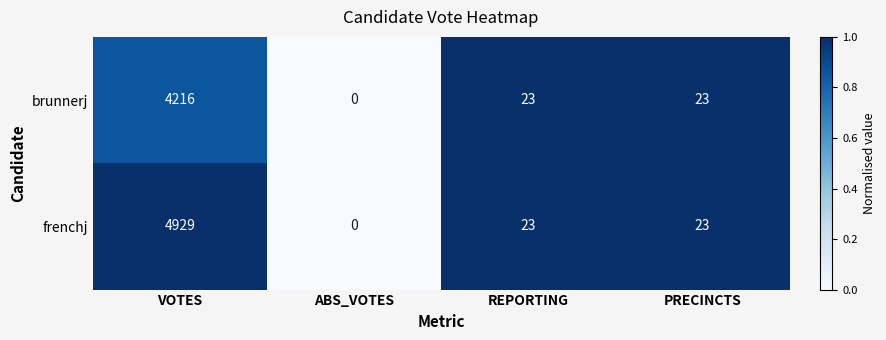

Is the value of brunnerj at PRECINCTS greater than the value of frenchj at ABS_VOTES?

Yes